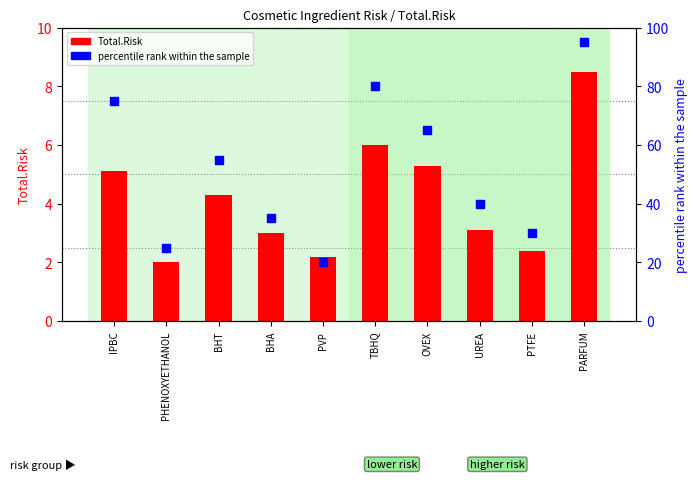

Is the value of percentile rank within the sample at PARFUM greater than the value of Total.Risk at PTFE?

Yes